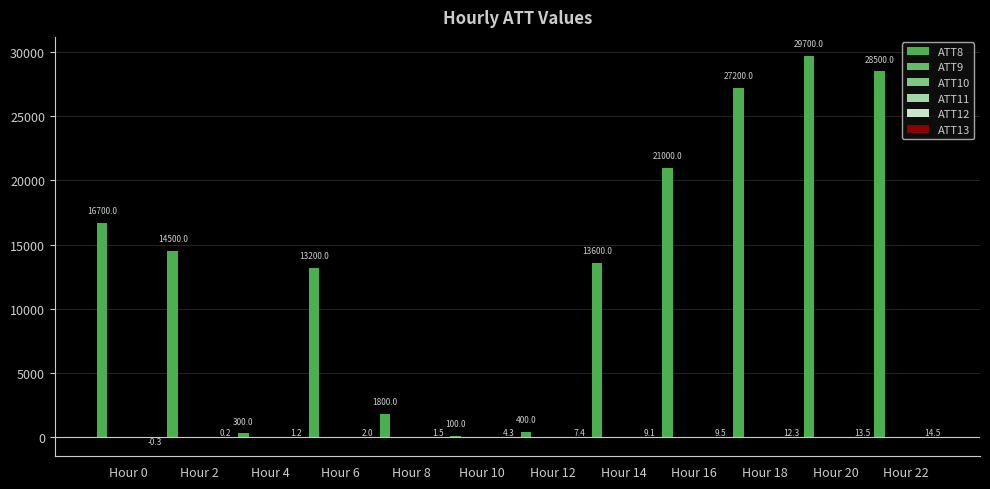

Is it true that ATT12 equals 8.3 at Hour 0?

True